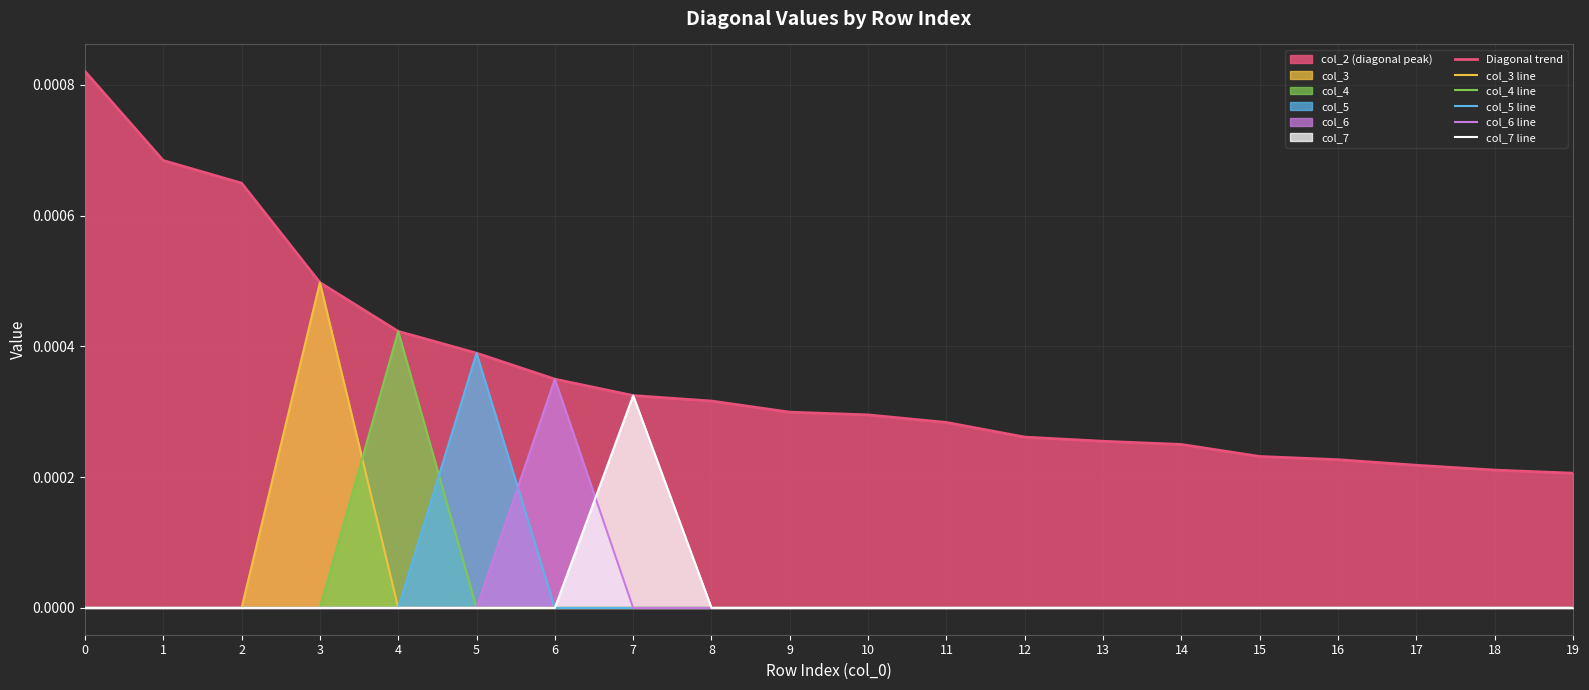

At which category is the sum across all series the highest?

3